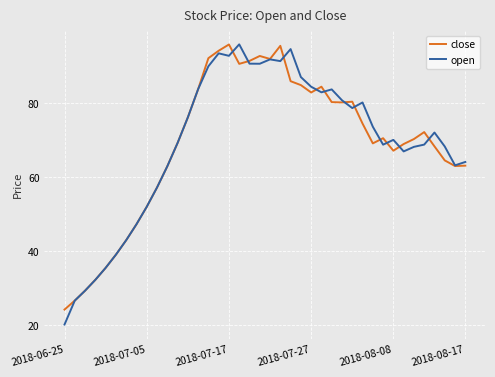

What is the value of the close point at the 30th from the left?

74.5